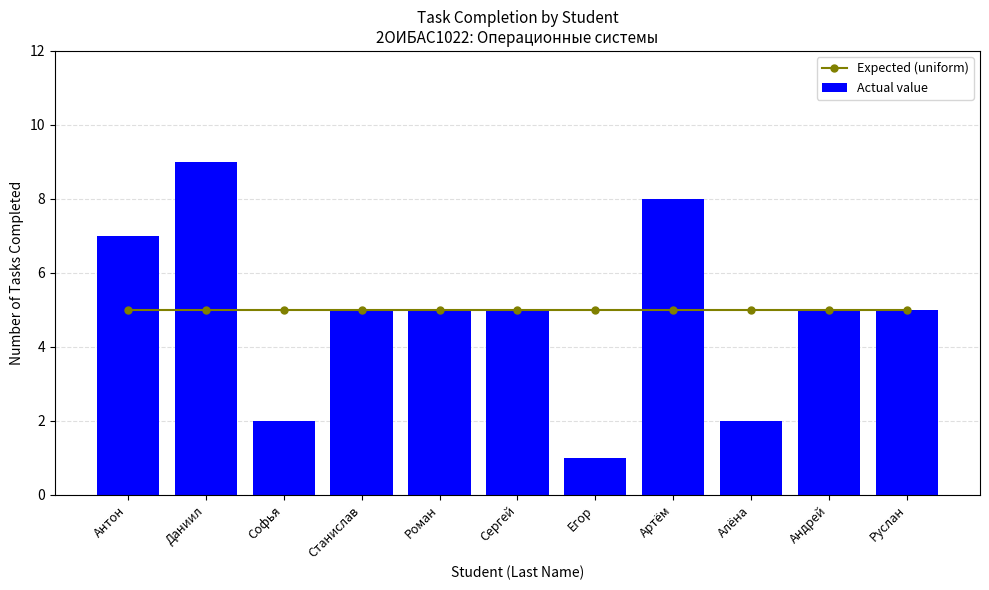

What is the difference between the second highest and second lowest values in the Actual value series?

6